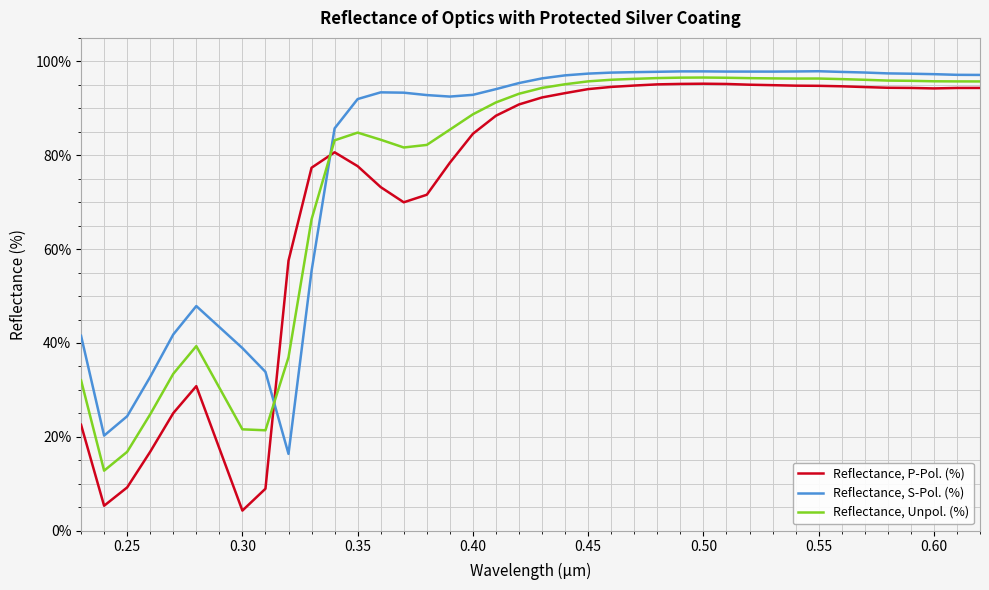

What is the lowest value of the Reflectance, P-Pol. (%) series?

4.3